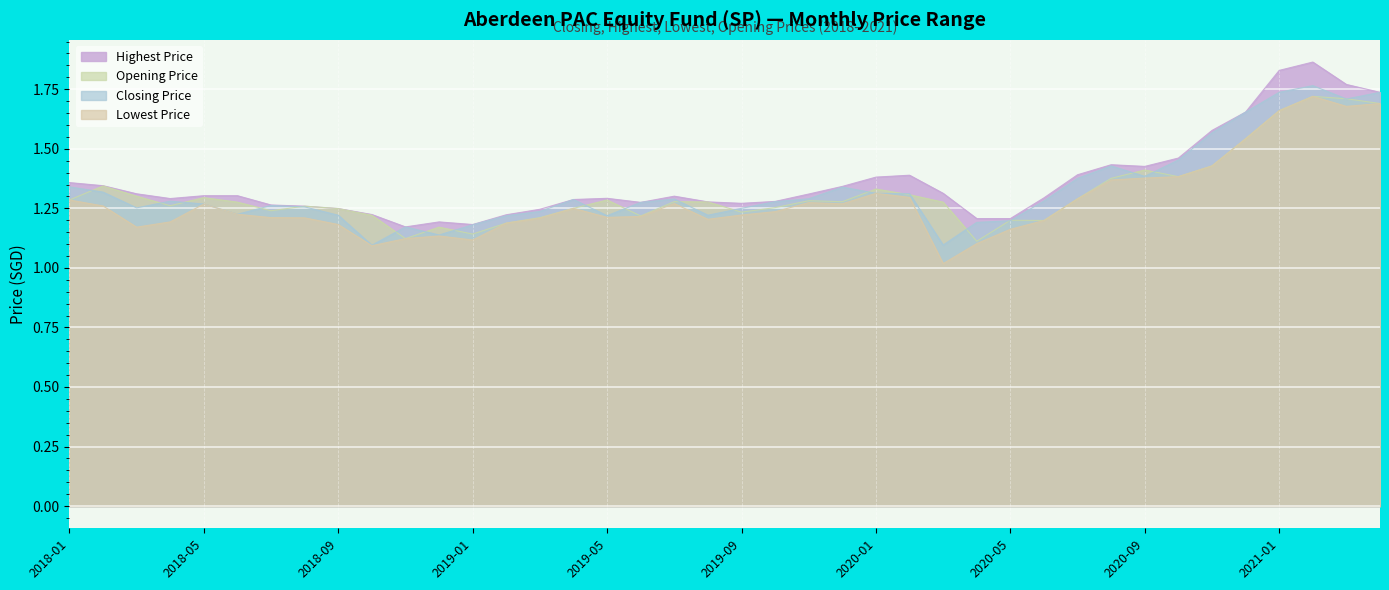

Where is the first local maximum for Lowest Price?

2018-05